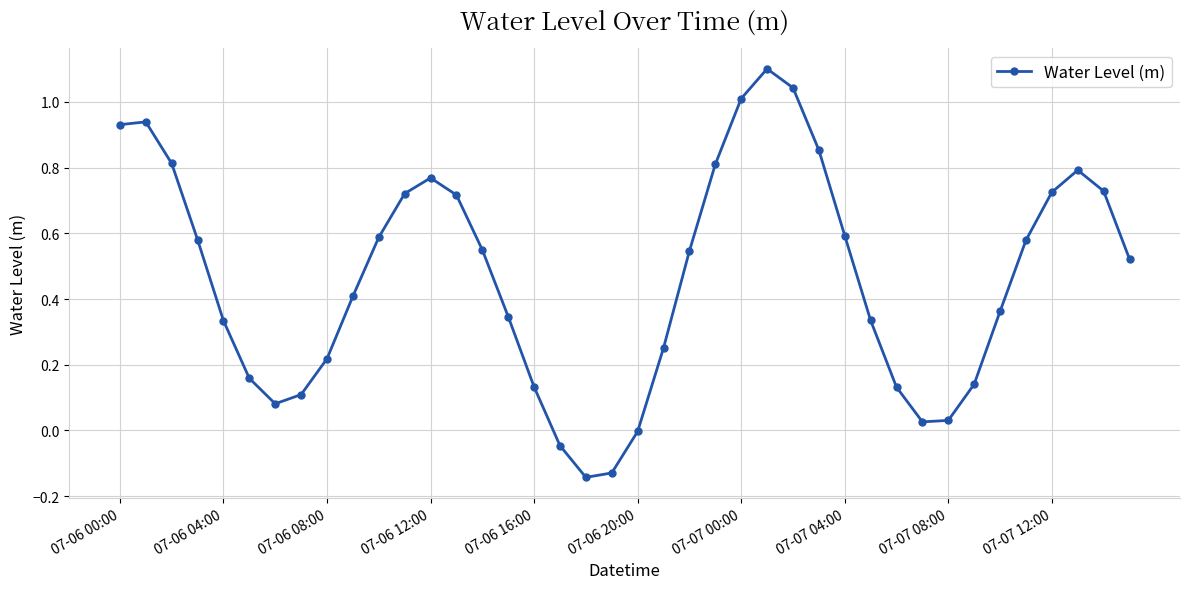

Count the number of categories in the chart.

40